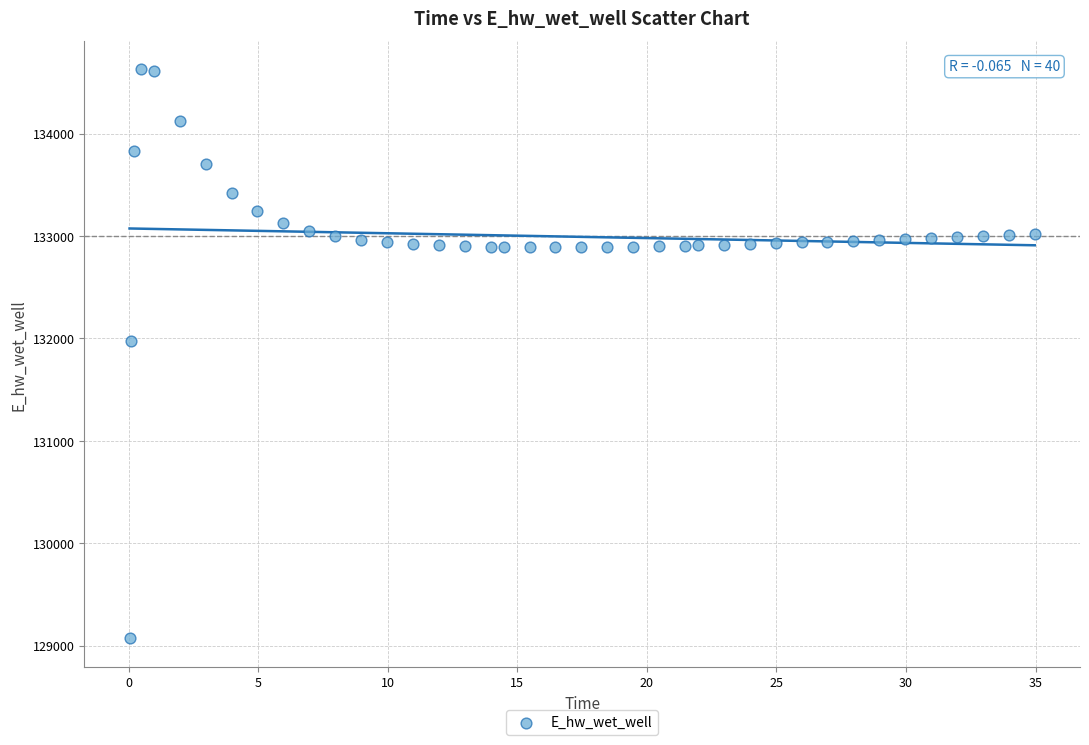

What Y value in the scatter plot is closest to 131849?

131970.0